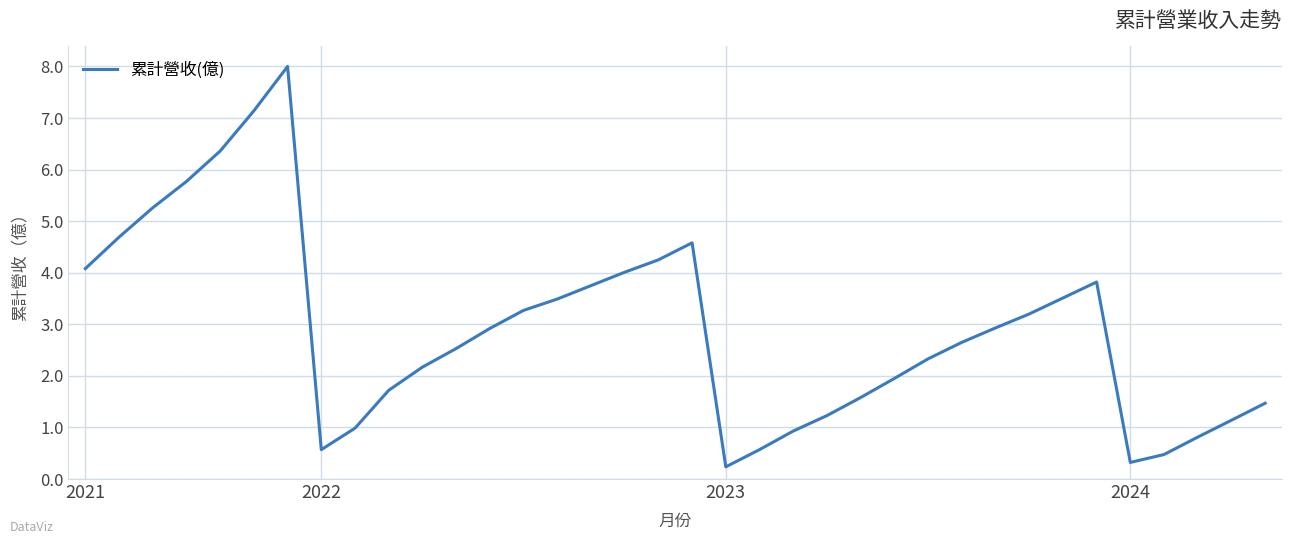

Is this an area chart (filled region under the line)?

No